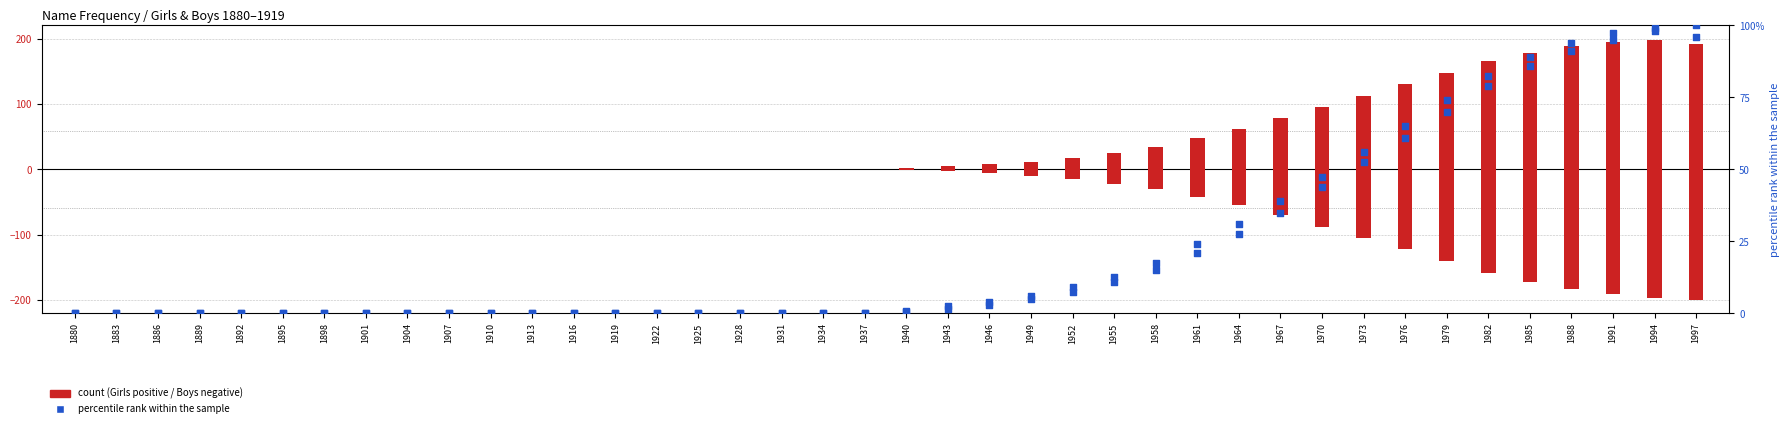

Which series has the largest Y range (max minus min)?

Boys